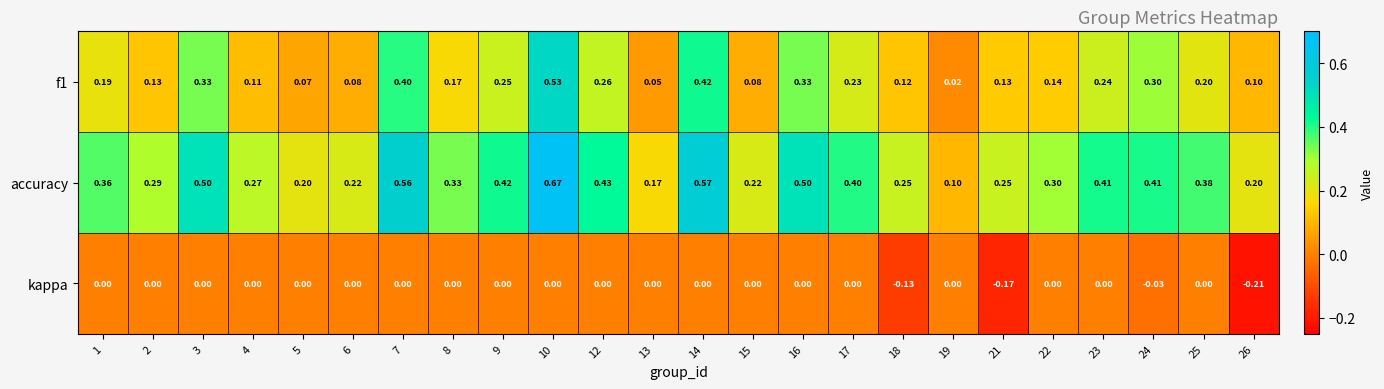

Which series changed the most between 6 and 19?

accuracy